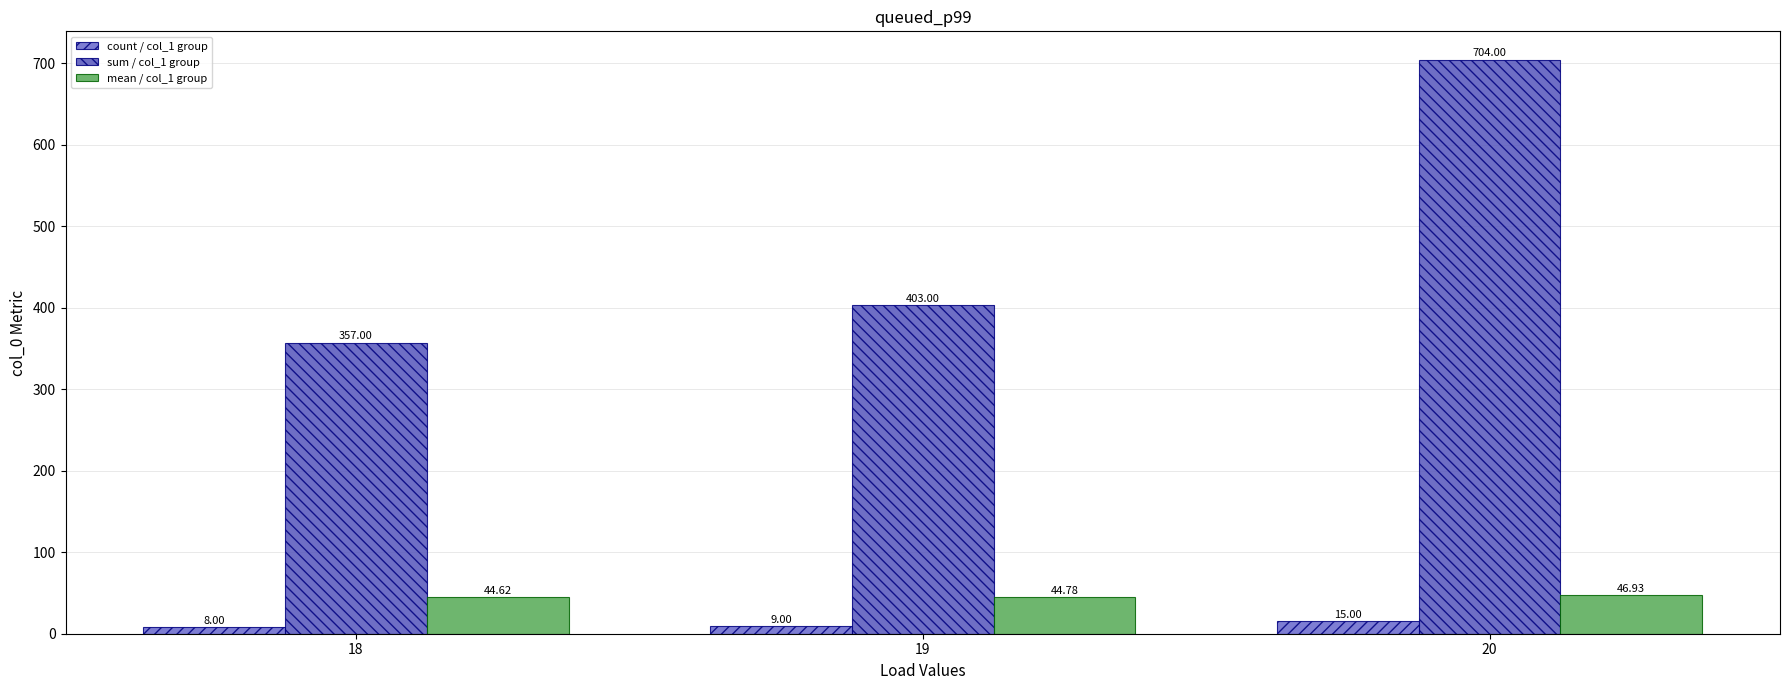

Which category has the highest value in the sum / col_1 group series?

20